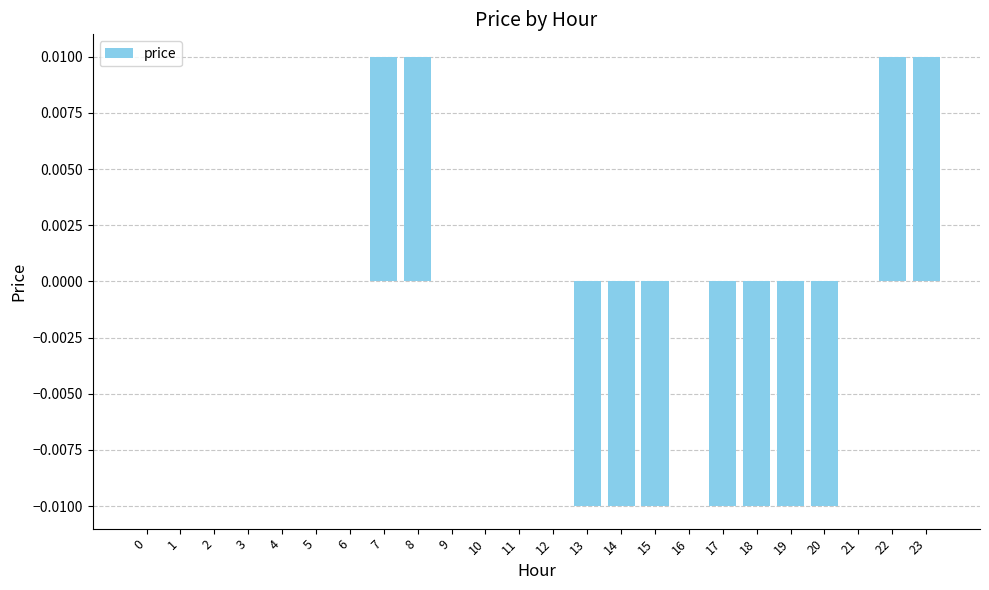

Count the values in the range 0 to 1.

17